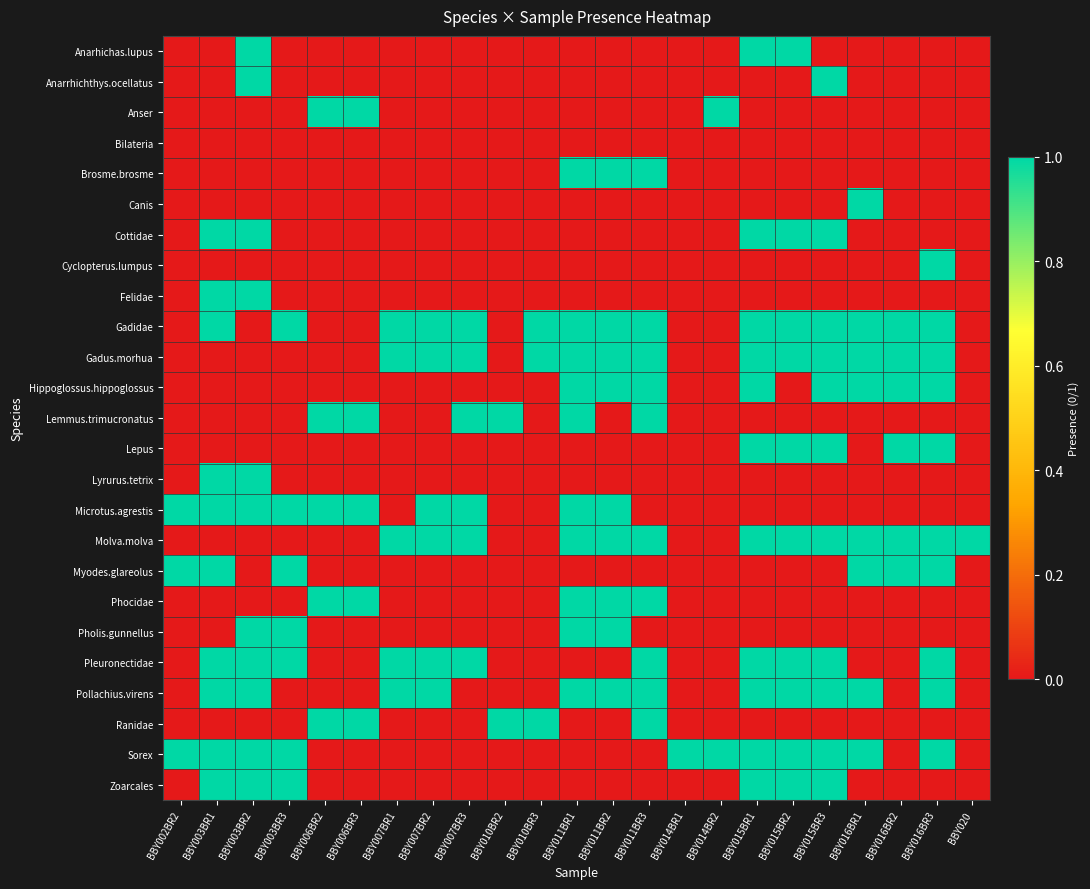

Reading left to right, extract all data points from this chart.

Anarhichas.lupus: BBY002BR2=0	BBY003BR1=0	BBY003BR2=1	BBY003BR3=0	BBY006BR2=0	BBY006BR3=0	BBY007BR1=0	BBY007BR2=0	BBY007BR3=0	BBY010BR2=0	BBY010BR3=0	BBY011BR1=0	BBY011BR2=0	BBY011BR3=0	BBY014BR1=0	BBY014BR2=0	BBY015BR1=1	BBY015BR2=1	BBY015BR3=0	BBY016BR1=0	BBY016BR2=0	BBY016BR3=0	BBY020=0
Anarrhichthys.ocellatus: BBY002BR2=0	BBY003BR1=0	BBY003BR2=1	BBY003BR3=0	BBY006BR2=0	BBY006BR3=0	BBY007BR1=0	BBY007BR2=0	BBY007BR3=0	BBY010BR2=0	BBY010BR3=0	BBY011BR1=0	BBY011BR2=0	BBY011BR3=0	BBY014BR1=0	BBY014BR2=0	BBY015BR1=0	BBY015BR2=0	BBY015BR3=1	BBY016BR1=0	BBY016BR2=0	BBY016BR3=0	BBY020=0
Anser: BBY002BR2=0	BBY003BR1=0	BBY003BR2=0	BBY003BR3=0	BBY006BR2=1	BBY006BR3=1	BBY007BR1=0	BBY007BR2=0	BBY007BR3=0	BBY010BR2=0	BBY010BR3=0	BBY011BR1=0	BBY011BR2=0	BBY011BR3=0	BBY014BR1=0	BBY014BR2=1	BBY015BR1=0	BBY015BR2=0	BBY015BR3=0	BBY016BR1=0	BBY016BR2=0	BBY016BR3=0	BBY020=0
Bilateria: BBY002BR2=0	BBY003BR1=0	BBY003BR2=0	BBY003BR3=0	BBY006BR2=0	BBY006BR3=0	BBY007BR1=0	BBY007BR2=0	BBY007BR3=0	BBY010BR2=0	BBY010BR3=0	BBY011BR1=0	BBY011BR2=0	BBY011BR3=0	BBY014BR1=0	BBY014BR2=0	BBY015BR1=0	BBY015BR2=0	BBY015BR3=0	BBY016BR1=0	BBY016BR2=0	BBY016BR3=0	BBY020=0
Brosme.brosme: BBY002BR2=0	BBY003BR1=0	BBY003BR2=0	BBY003BR3=0	BBY006BR2=0	BBY006BR3=0	BBY007BR1=0	BBY007BR2=0	BBY007BR3=0	BBY010BR2=0	BBY010BR3=0	BBY011BR1=1	BBY011BR2=1	BBY011BR3=1	BBY014BR1=0	BBY014BR2=0	BBY015BR1=0	BBY015BR2=0	BBY015BR3=0	BBY016BR1=0	BBY016BR2=0	BBY016BR3=0	BBY020=0
Canis: BBY002BR2=0	BBY003BR1=0	BBY003BR2=0	BBY003BR3=0	BBY006BR2=0	BBY006BR3=0	BBY007BR1=0	BBY007BR2=0	BBY007BR3=0	BBY010BR2=0	BBY010BR3=0	BBY011BR1=0	BBY011BR2=0	BBY011BR3=0	BBY014BR1=0	BBY014BR2=0	BBY015BR1=0	BBY015BR2=0	BBY015BR3=0	BBY016BR1=1	BBY016BR2=0	BBY016BR3=0	BBY020=0
Cottidae: BBY002BR2=0	BBY003BR1=1	BBY003BR2=1	BBY003BR3=0	BBY006BR2=0	BBY006BR3=0	BBY007BR1=0	BBY007BR2=0	BBY007BR3=0	BBY010BR2=0	BBY010BR3=0	BBY011BR1=0	BBY011BR2=0	BBY011BR3=0	BBY014BR1=0	BBY014BR2=0	BBY015BR1=1	BBY015BR2=1	BBY015BR3=1	BBY016BR1=0	BBY016BR2=0	BBY016BR3=0	BBY020=0
Cyclopterus.lumpus: BBY002BR2=0	BBY003BR1=0	BBY003BR2=0	BBY003BR3=0	BBY006BR2=0	BBY006BR3=0	BBY007BR1=0	BBY007BR2=0	BBY007BR3=0	BBY010BR2=0	BBY010BR3=0	BBY011BR1=0	BBY011BR2=0	BBY011BR3=0	BBY014BR1=0	BBY014BR2=0	BBY015BR1=0	BBY015BR2=0	BBY015BR3=0	BBY016BR1=0	BBY016BR2=0	BBY016BR3=1	BBY020=0
Felidae: BBY002BR2=0	BBY003BR1=1	BBY003BR2=1	BBY003BR3=0	BBY006BR2=0	BBY006BR3=0	BBY007BR1=0	BBY007BR2=0	BBY007BR3=0	BBY010BR2=0	BBY010BR3=0	BBY011BR1=0	BBY011BR2=0	BBY011BR3=0	BBY014BR1=0	BBY014BR2=0	BBY015BR1=0	BBY015BR2=0	BBY015BR3=0	BBY016BR1=0	BBY016BR2=0	BBY016BR3=0	BBY020=0
Gadidae: BBY002BR2=0	BBY003BR1=1	BBY003BR2=0	BBY003BR3=1	BBY006BR2=0	BBY006BR3=0	BBY007BR1=1	BBY007BR2=1	BBY007BR3=1	BBY010BR2=0	BBY010BR3=1	BBY011BR1=1	BBY011BR2=1	BBY011BR3=1	BBY014BR1=0	BBY014BR2=0	BBY015BR1=1	BBY015BR2=1	BBY015BR3=1	BBY016BR1=1	BBY016BR2=1	BBY016BR3=1	BBY020=0
Gadus.morhua: BBY002BR2=0	BBY003BR1=0	BBY003BR2=0	BBY003BR3=0	BBY006BR2=0	BBY006BR3=0	BBY007BR1=1	BBY007BR2=1	BBY007BR3=1	BBY010BR2=0	BBY010BR3=1	BBY011BR1=1	BBY011BR2=1	BBY011BR3=1	BBY014BR1=0	BBY014BR2=0	BBY015BR1=1	BBY015BR2=1	BBY015BR3=1	BBY016BR1=1	BBY016BR2=1	BBY016BR3=1	BBY020=0
Hippoglossus.hippoglossus: BBY002BR2=0	BBY003BR1=0	BBY003BR2=0	BBY003BR3=0	BBY006BR2=0	BBY006BR3=0	BBY007BR1=0	BBY007BR2=0	BBY007BR3=0	BBY010BR2=0	BBY010BR3=0	BBY011BR1=1	BBY011BR2=1	BBY011BR3=1	BBY014BR1=0	BBY014BR2=0	BBY015BR1=1	BBY015BR2=0	BBY015BR3=1	BBY016BR1=1	BBY016BR2=1	BBY016BR3=1	BBY020=0
Lemmus.trimucronatus: BBY002BR2=0	BBY003BR1=0	BBY003BR2=0	BBY003BR3=0	BBY006BR2=1	BBY006BR3=1	BBY007BR1=0	BBY007BR2=0	BBY007BR3=1	BBY010BR2=1	BBY010BR3=0	BBY011BR1=1	BBY011BR2=0	BBY011BR3=1	BBY014BR1=0	BBY014BR2=0	BBY015BR1=0	BBY015BR2=0	BBY015BR3=0	BBY016BR1=0	BBY016BR2=0	BBY016BR3=0	BBY020=0
Lepus: BBY002BR2=0	BBY003BR1=0	BBY003BR2=0	BBY003BR3=0	BBY006BR2=0	BBY006BR3=0	BBY007BR1=0	BBY007BR2=0	BBY007BR3=0	BBY010BR2=0	BBY010BR3=0	BBY011BR1=0	BBY011BR2=0	BBY011BR3=0	BBY014BR1=0	BBY014BR2=0	BBY015BR1=1	BBY015BR2=1	BBY015BR3=1	BBY016BR1=0	BBY016BR2=1	BBY016BR3=1	BBY020=0
Lyrurus.tetrix: BBY002BR2=0	BBY003BR1=1	BBY003BR2=1	BBY003BR3=0	BBY006BR2=0	BBY006BR3=0	BBY007BR1=0	BBY007BR2=0	BBY007BR3=0	BBY010BR2=0	BBY010BR3=0	BBY011BR1=0	BBY011BR2=0	BBY011BR3=0	BBY014BR1=0	BBY014BR2=0	BBY015BR1=0	BBY015BR2=0	BBY015BR3=0	BBY016BR1=0	BBY016BR2=0	BBY016BR3=0	BBY020=0
Microtus.agrestis: BBY002BR2=1	BBY003BR1=1	BBY003BR2=1	BBY003BR3=1	BBY006BR2=1	BBY006BR3=1	BBY007BR1=0	BBY007BR2=1	BBY007BR3=1	BBY010BR2=0	BBY010BR3=0	BBY011BR1=1	BBY011BR2=1	BBY011BR3=0	BBY014BR1=0	BBY014BR2=0	BBY015BR1=0	BBY015BR2=0	BBY015BR3=0	BBY016BR1=0	BBY016BR2=0	BBY016BR3=0	BBY020=0
Molva.molva: BBY002BR2=0	BBY003BR1=0	BBY003BR2=0	BBY003BR3=0	BBY006BR2=0	BBY006BR3=0	BBY007BR1=1	BBY007BR2=1	BBY007BR3=1	BBY010BR2=0	BBY010BR3=0	BBY011BR1=1	BBY011BR2=1	BBY011BR3=1	BBY014BR1=0	BBY014BR2=0	BBY015BR1=1	BBY015BR2=1	BBY015BR3=1	BBY016BR1=1	BBY016BR2=1	BBY016BR3=1	BBY020=1
Myodes.glareolus: BBY002BR2=1	BBY003BR1=1	BBY003BR2=0	BBY003BR3=1	BBY006BR2=0	BBY006BR3=0	BBY007BR1=0	BBY007BR2=0	BBY007BR3=0	BBY010BR2=0	BBY010BR3=0	BBY011BR1=0	BBY011BR2=0	BBY011BR3=0	BBY014BR1=0	BBY014BR2=0	BBY015BR1=0	BBY015BR2=0	BBY015BR3=0	BBY016BR1=1	BBY016BR2=1	BBY016BR3=1	BBY020=0
Phocidae: BBY002BR2=0	BBY003BR1=0	BBY003BR2=0	BBY003BR3=0	BBY006BR2=1	BBY006BR3=1	BBY007BR1=0	BBY007BR2=0	BBY007BR3=0	BBY010BR2=0	BBY010BR3=0	BBY011BR1=1	BBY011BR2=1	BBY011BR3=1	BBY014BR1=0	BBY014BR2=0	BBY015BR1=0	BBY015BR2=0	BBY015BR3=0	BBY016BR1=0	BBY016BR2=0	BBY016BR3=0	BBY020=0
Pholis.gunnellus: BBY002BR2=0	BBY003BR1=0	BBY003BR2=1	BBY003BR3=1	BBY006BR2=0	BBY006BR3=0	BBY007BR1=0	BBY007BR2=0	BBY007BR3=0	BBY010BR2=0	BBY010BR3=0	BBY011BR1=1	BBY011BR2=1	BBY011BR3=0	BBY014BR1=0	BBY014BR2=0	BBY015BR1=0	BBY015BR2=0	BBY015BR3=0	BBY016BR1=0	BBY016BR2=0	BBY016BR3=0	BBY020=0
Pleuronectidae: BBY002BR2=0	BBY003BR1=1	BBY003BR2=1	BBY003BR3=1	BBY006BR2=0	BBY006BR3=0	BBY007BR1=1	BBY007BR2=1	BBY007BR3=1	BBY010BR2=0	BBY010BR3=0	BBY011BR1=0	BBY011BR2=0	BBY011BR3=1	BBY014BR1=0	BBY014BR2=0	BBY015BR1=1	BBY015BR2=1	BBY015BR3=1	BBY016BR1=0	BBY016BR2=0	BBY016BR3=1	BBY020=0
Pollachius.virens: BBY002BR2=0	BBY003BR1=1	BBY003BR2=1	BBY003BR3=0	BBY006BR2=0	BBY006BR3=0	BBY007BR1=1	BBY007BR2=1	BBY007BR3=0	BBY010BR2=0	BBY010BR3=0	BBY011BR1=1	BBY011BR2=1	BBY011BR3=1	BBY014BR1=0	BBY014BR2=0	BBY015BR1=1	BBY015BR2=1	BBY015BR3=1	BBY016BR1=1	BBY016BR2=0	BBY016BR3=1	BBY020=0
Ranidae: BBY002BR2=0	BBY003BR1=0	BBY003BR2=0	BBY003BR3=0	BBY006BR2=1	BBY006BR3=1	BBY007BR1=0	BBY007BR2=0	BBY007BR3=0	BBY010BR2=1	BBY010BR3=1	BBY011BR1=0	BBY011BR2=0	BBY011BR3=1	BBY014BR1=0	BBY014BR2=0	BBY015BR1=0	BBY015BR2=0	BBY015BR3=0	BBY016BR1=0	BBY016BR2=0	BBY016BR3=0	BBY020=0
Sorex: BBY002BR2=1	BBY003BR1=1	BBY003BR2=1	BBY003BR3=1	BBY006BR2=0	BBY006BR3=0	BBY007BR1=0	BBY007BR2=0	BBY007BR3=0	BBY010BR2=0	BBY010BR3=0	BBY011BR1=0	BBY011BR2=0	BBY011BR3=0	BBY014BR1=1	BBY014BR2=1	BBY015BR1=1	BBY015BR2=1	BBY015BR3=1	BBY016BR1=1	BBY016BR2=0	BBY016BR3=1	BBY020=0
Zoarcales: BBY002BR2=0	BBY003BR1=1	BBY003BR2=1	BBY003BR3=1	BBY006BR2=0	BBY006BR3=0	BBY007BR1=0	BBY007BR2=0	BBY007BR3=0	BBY010BR2=0	BBY010BR3=0	BBY011BR1=0	BBY011BR2=0	BBY011BR3=0	BBY014BR1=0	BBY014BR2=0	BBY015BR1=1	BBY015BR2=1	BBY015BR3=1	BBY016BR1=0	BBY016BR2=0	BBY016BR3=0	BBY020=0